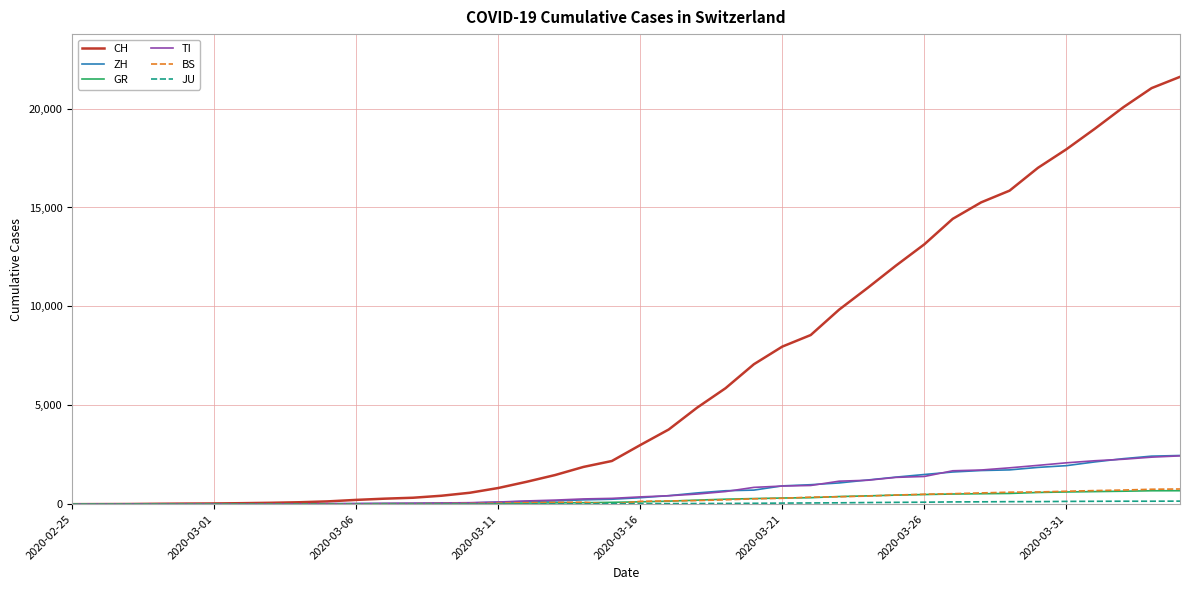

Which series has the largest total across all categories?

CH